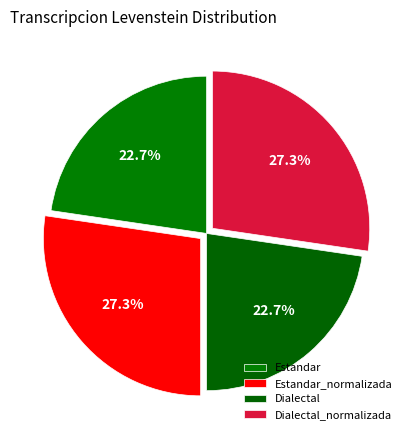

To the nearest percent, what is the average slice percentage?

25%